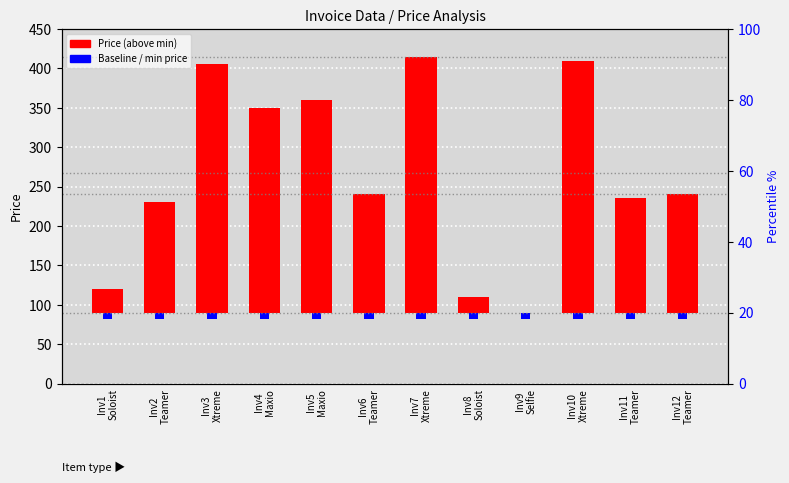

At which category does the chart reach its peak across all series?

Inv7
Xtreme